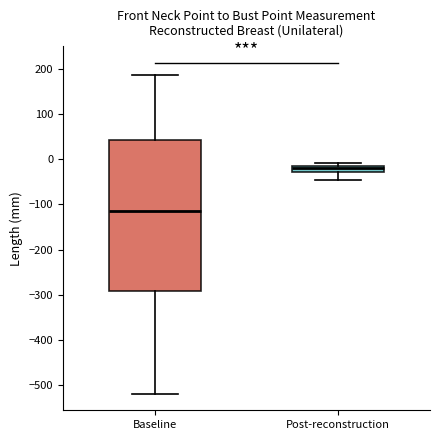

Comparing the boxes themselves (not the whiskers), which one is the tallest?

Baseline